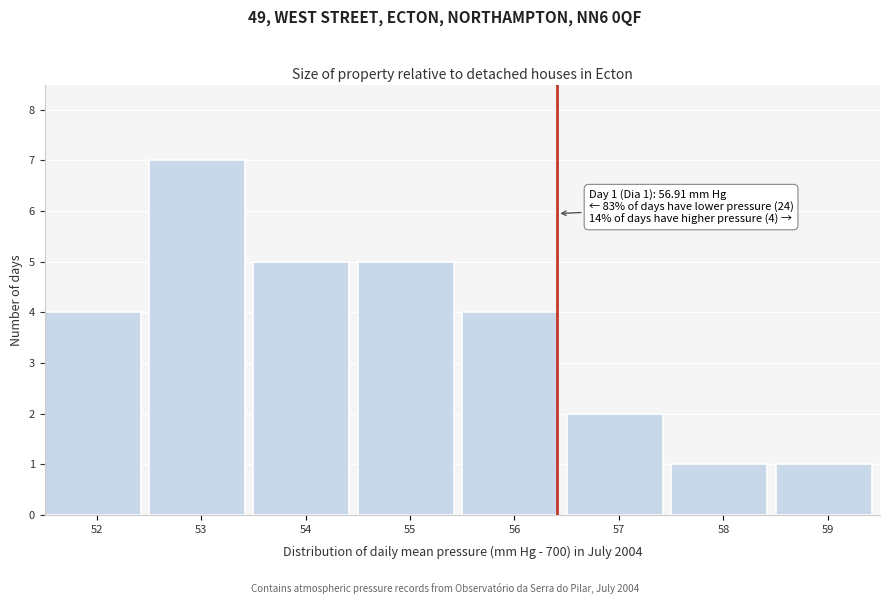

Reading left to right, what are all the values shown in this chart?

52=4	53=7	54=5	55=5	56=4	57=2	58=1	59=1